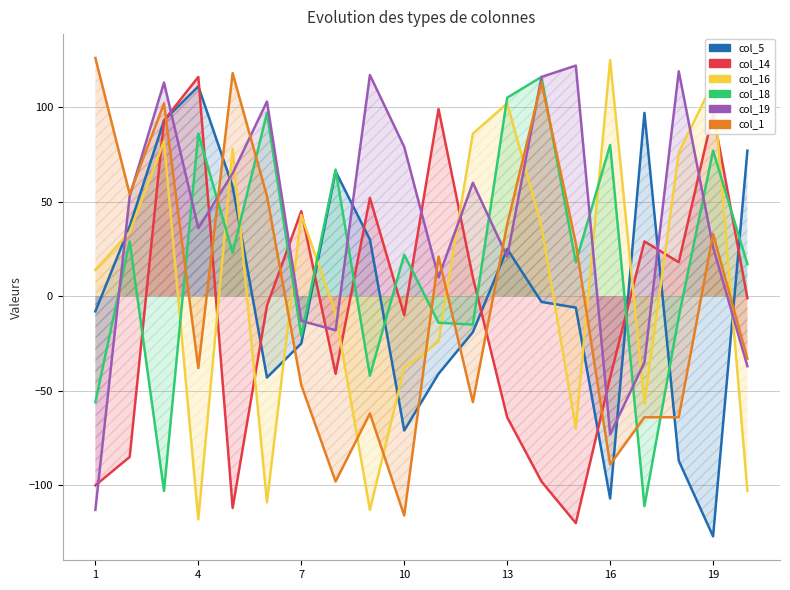

Is it true that col_16 equals 21 at 13?

False